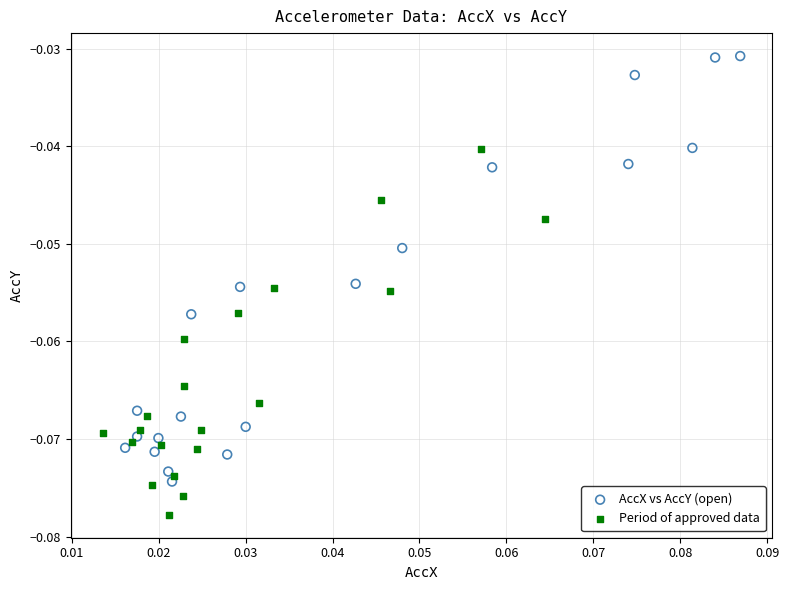

Which series reaches the minimum Y coordinate?

Period of approved data